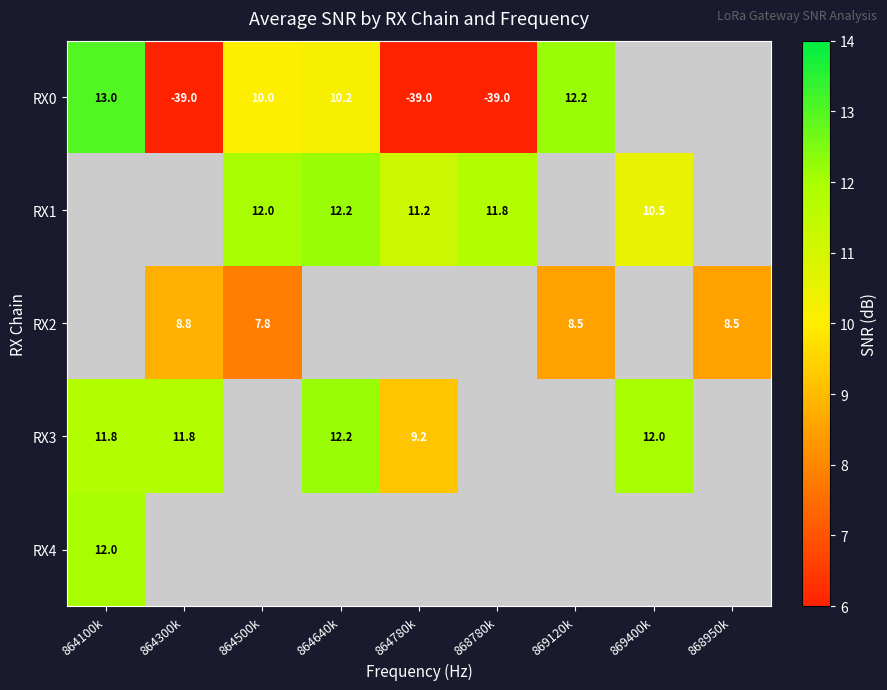

Between 868950k and 864500k, which is larger?

864500k